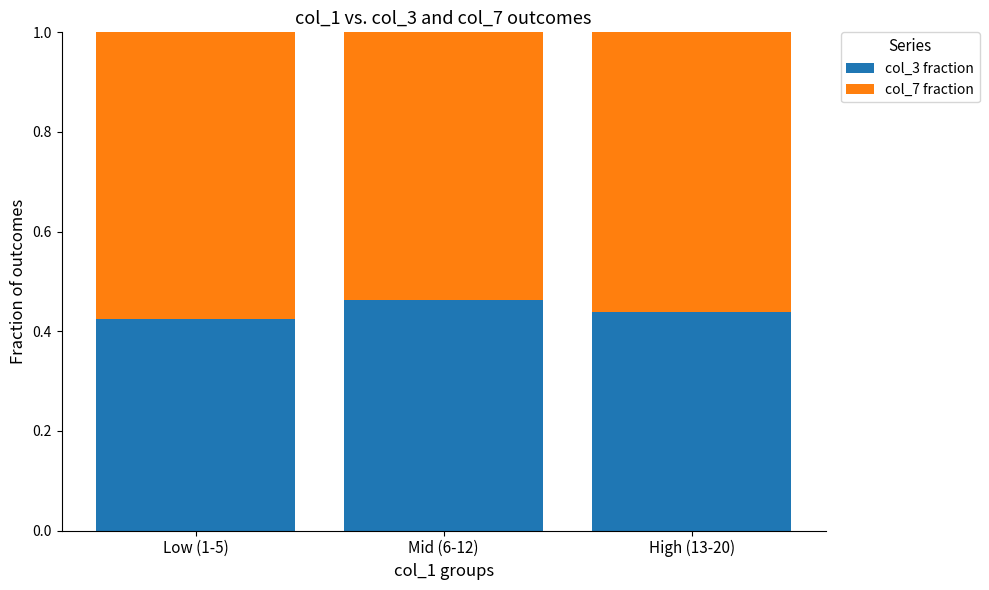

The value of col_3 fraction at High (13-20) is 0.1. True or false?

False